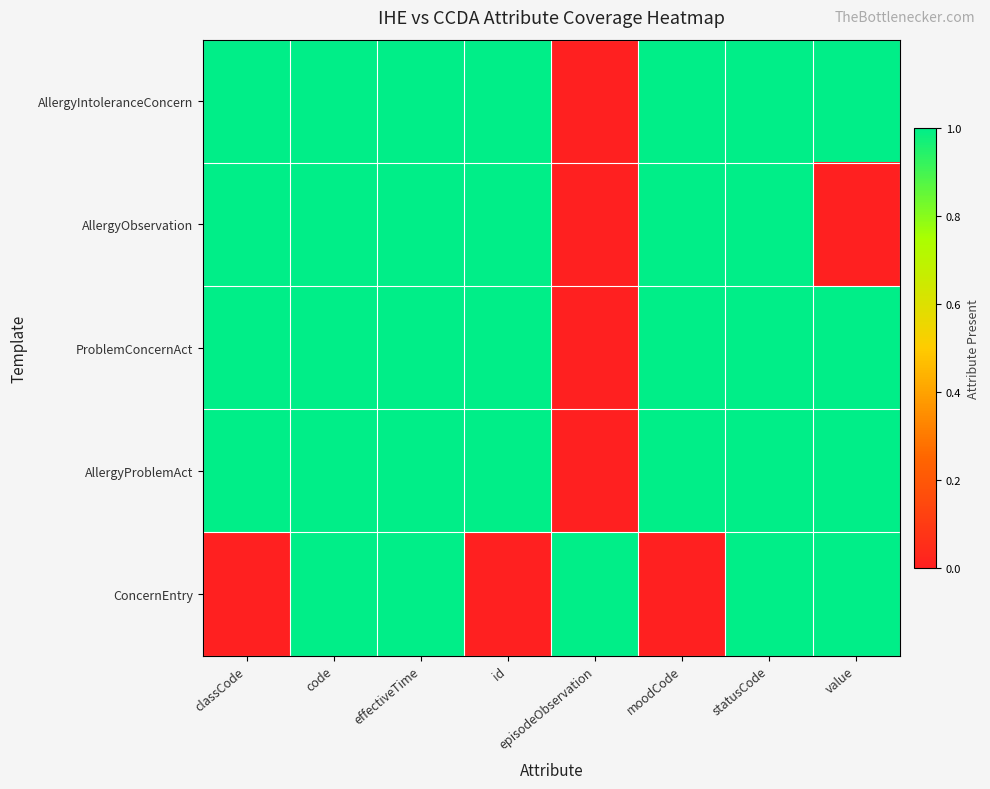

Reading left to right, what are all the values shown in this chart?

AllergyIntoleranceConcern: classCode=1	code=1	effectiveTime=1	id=1	episodeObservation=0	moodCode=1	statusCode=1	value=1
AllergyObservation: classCode=1	code=1	effectiveTime=1	id=1	episodeObservation=0	moodCode=1	statusCode=1	value=0
ProblemConcernAct: classCode=1	code=1	effectiveTime=1	id=1	episodeObservation=0	moodCode=1	statusCode=1	value=1
AllergyProblemAct: classCode=1	code=1	effectiveTime=1	id=1	episodeObservation=0	moodCode=1	statusCode=1	value=1
ConcernEntry: classCode=0	code=1	effectiveTime=1	id=0	episodeObservation=1	moodCode=0	statusCode=1	value=1